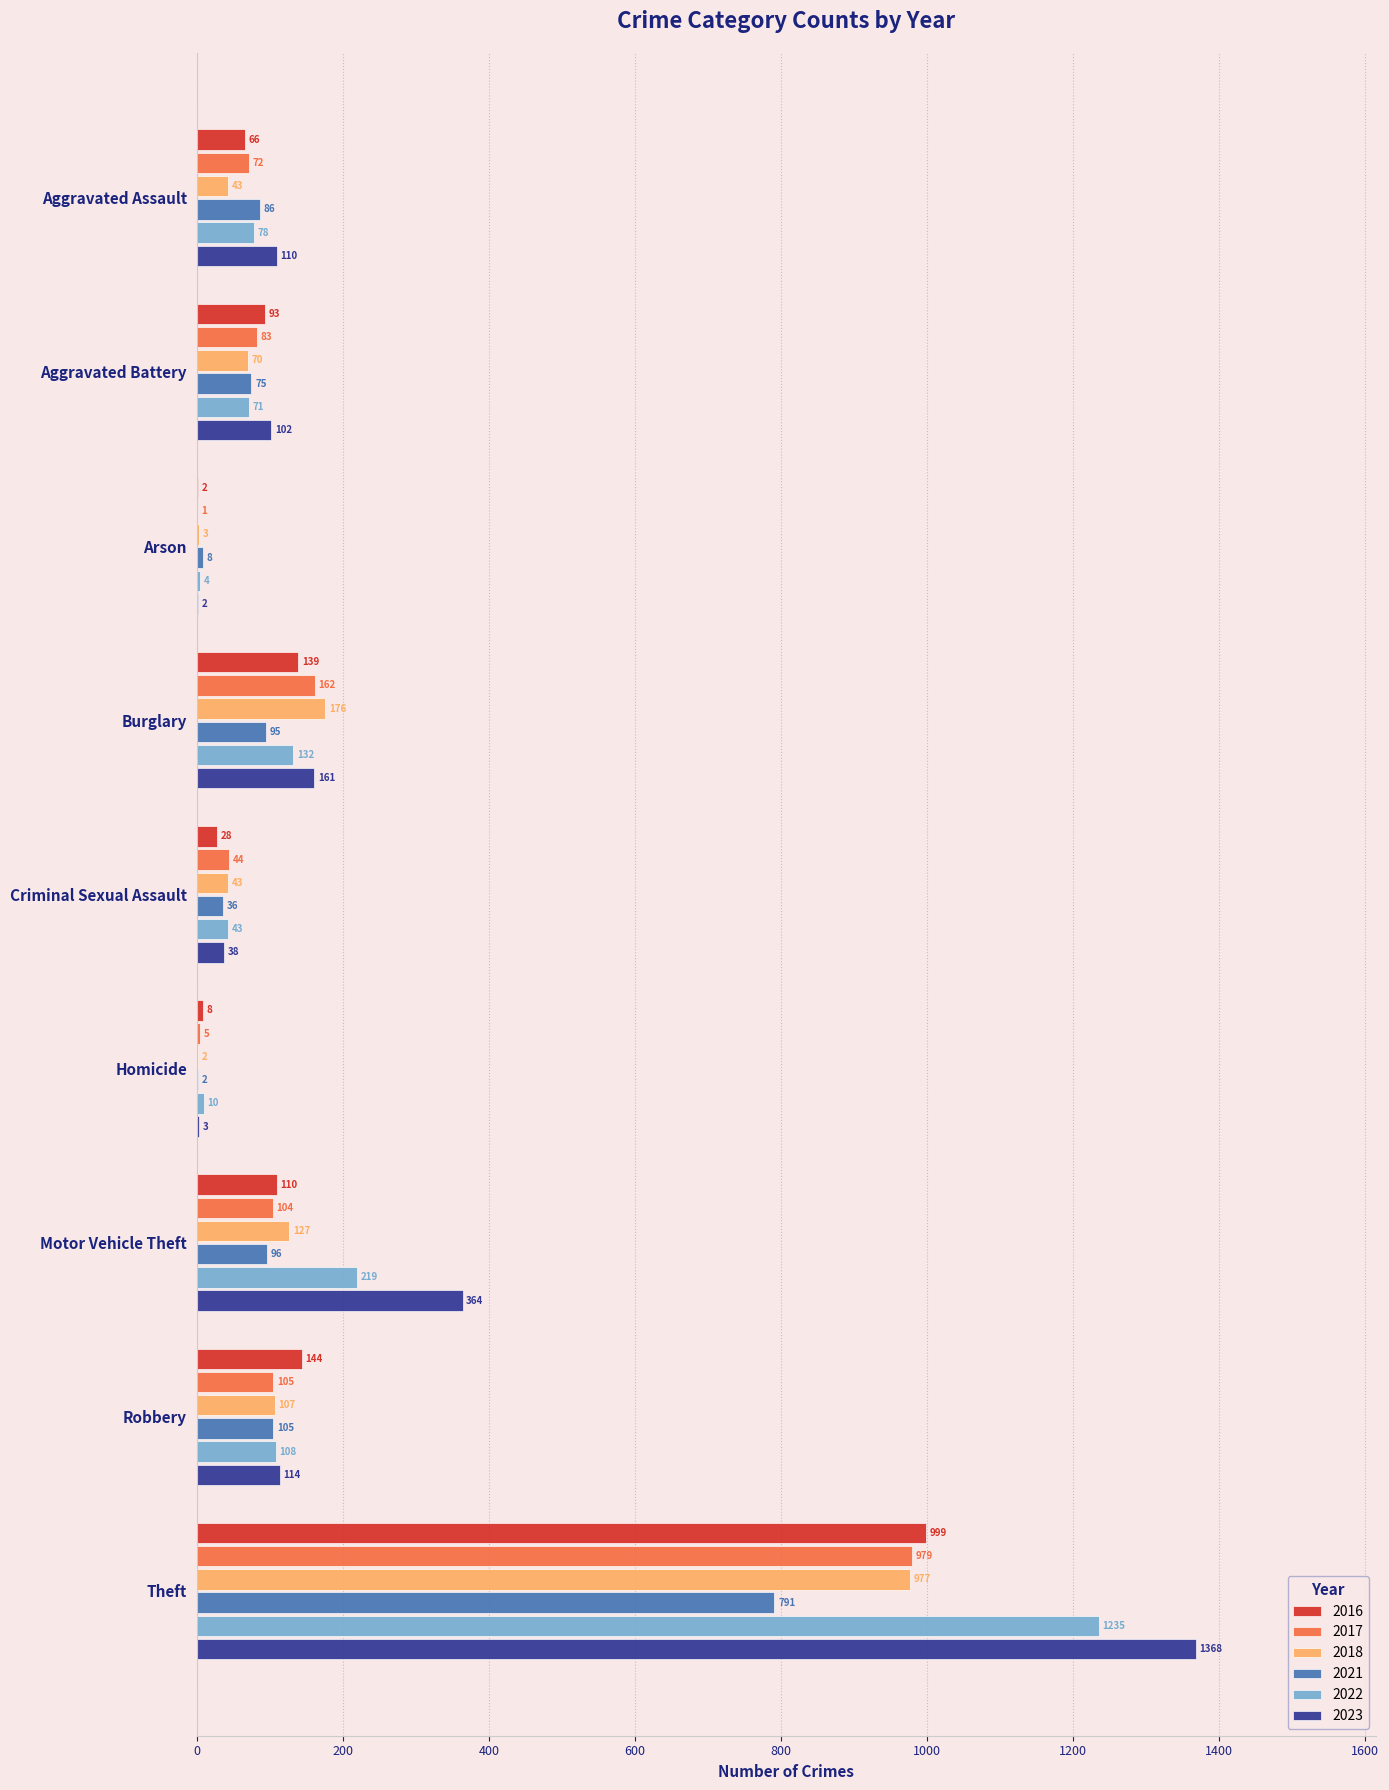

What is the average value of the 2017 series?

173